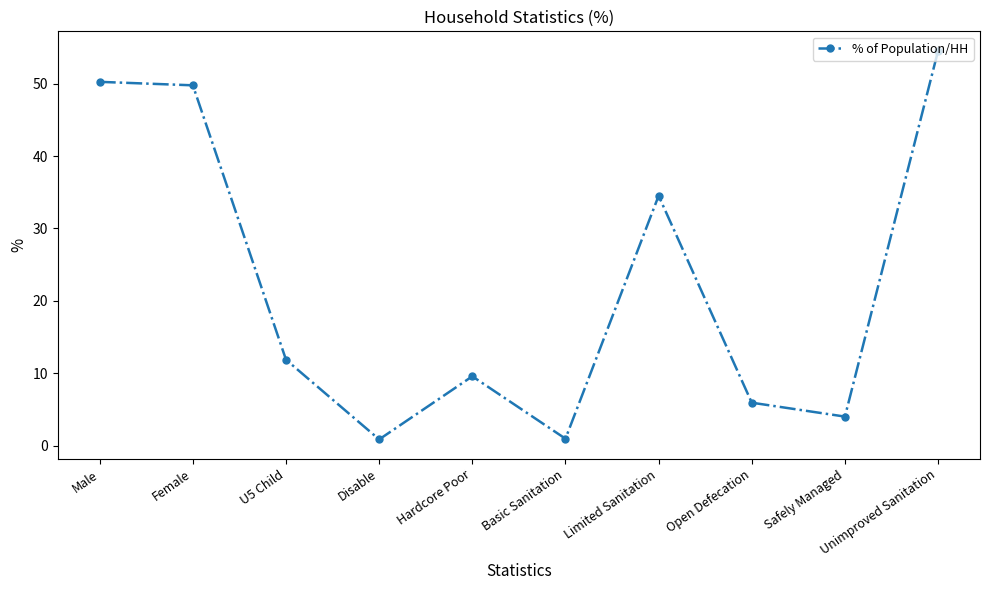

Where is the data nearest to the value 27?

Limited Sanitation